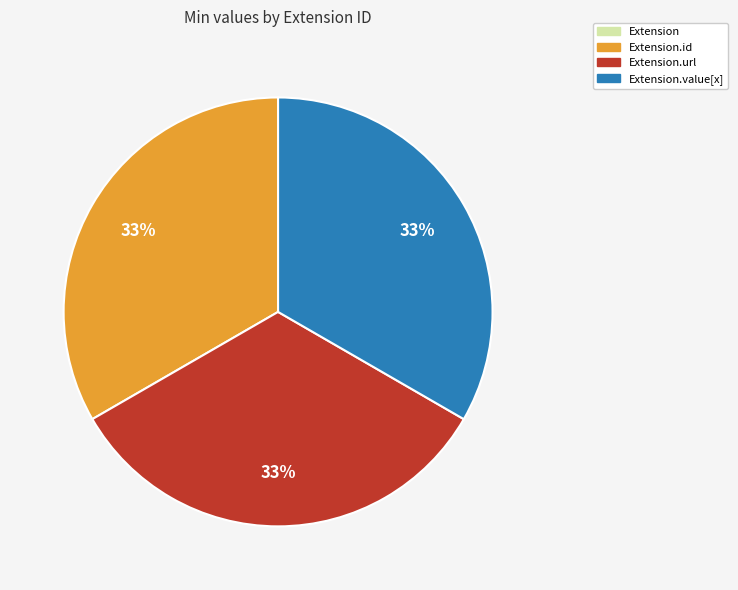

To the nearest percent, what is the average slice percentage?

25%